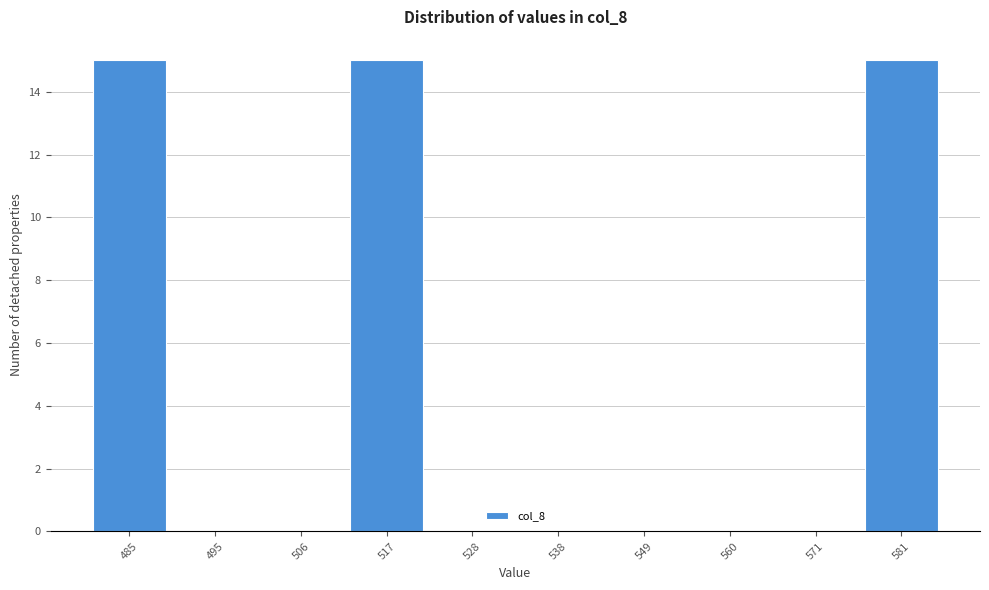

Reading left to right, transcribe this chart: for each bar, give the range it covers on the x-axis and its height. Neither the bar edges nor the heights are printed on the chart, so give them approximately, as read against the axes.

480 to 490: 15
490 to 500: 0
500 to 512: 0
512 to 522: 15
522 to 532: 0
532 to 544: 0
544 to 554: 0
554 to 566: 0
566 to 576: 0
576 to 586: 15